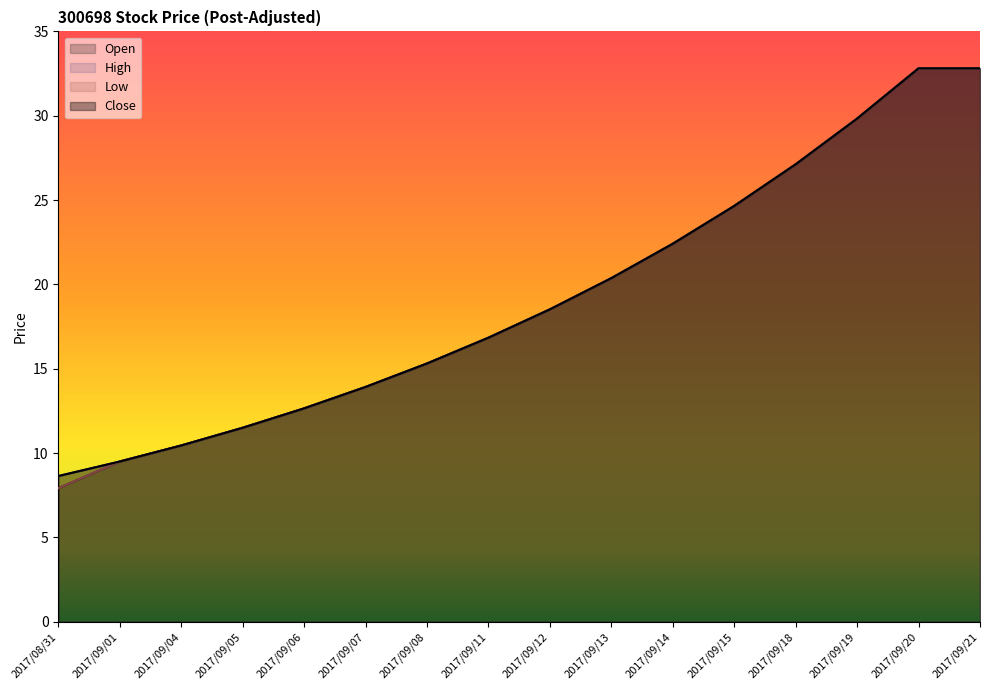

What are all the series names shown in the legend?

Open, High, Low, Close